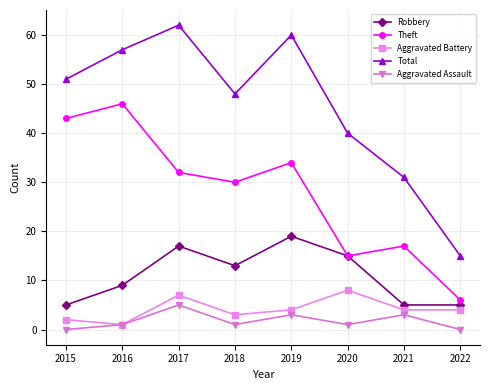

What are all the series names shown in the legend?

Robbery, Theft, Aggravated Battery, Total, Aggravated Assault